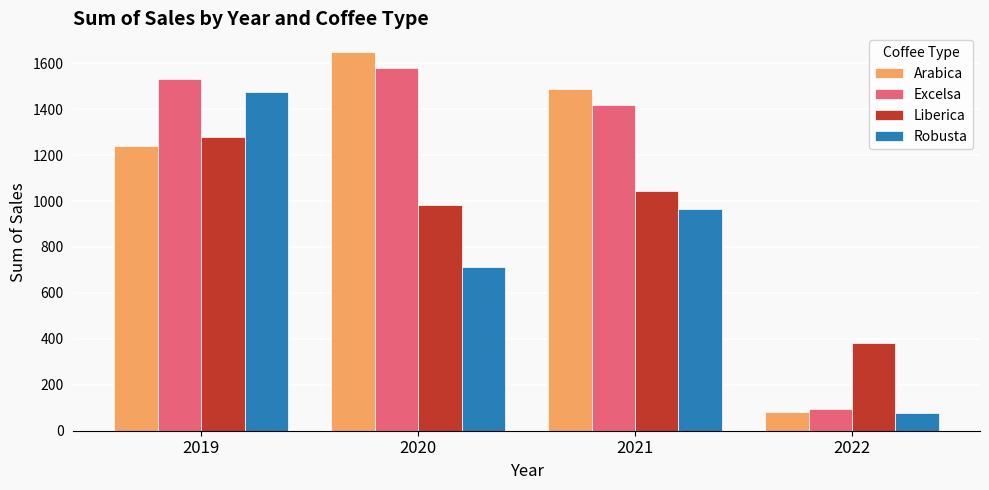

What are all the series names shown in the legend?

Arabica, Excelsa, Liberica, Robusta